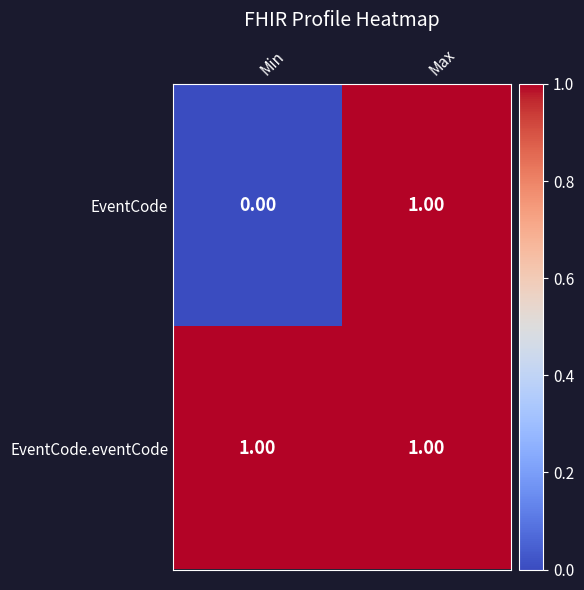

Which series changed the most between Min and Max?

EventCode